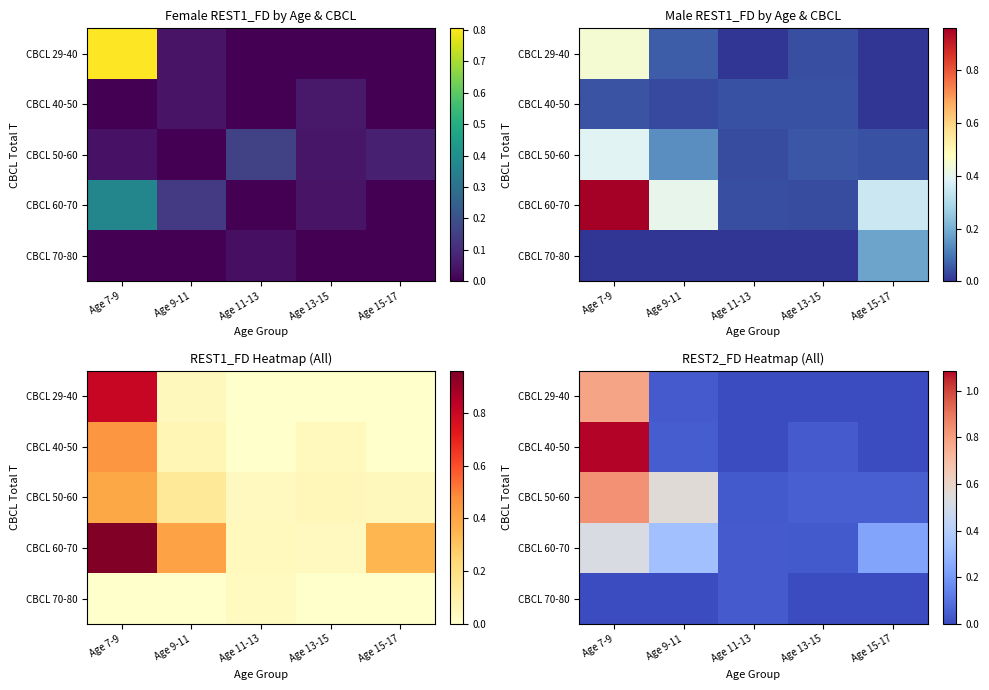

What is the greatest value displayed?

1.1